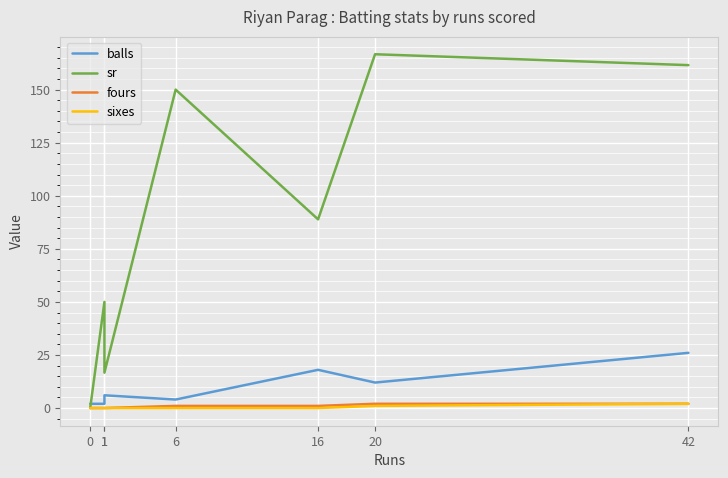

Between 0 and 16, which series saw the biggest shift?

sr